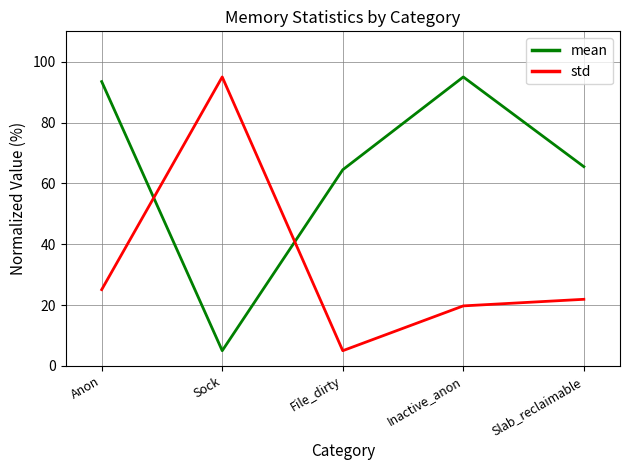

How many times do mean and std cross each other?

2